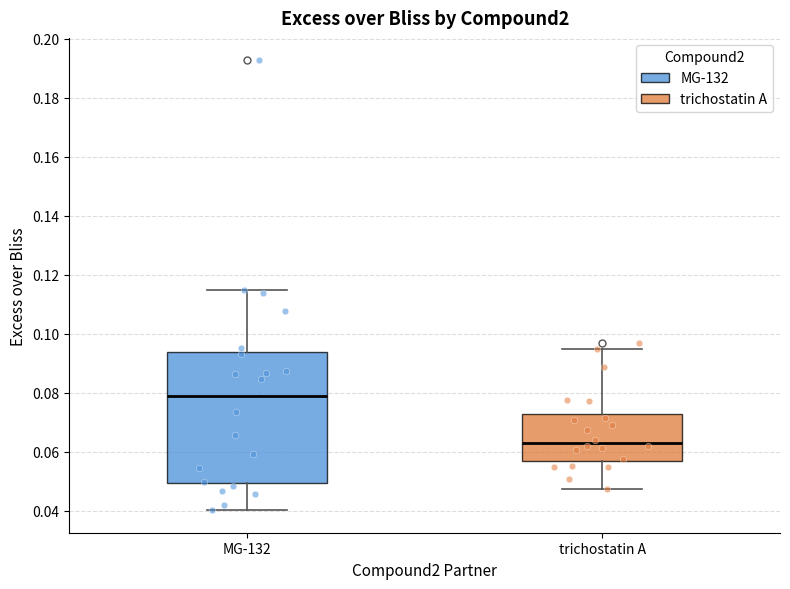

Reading left to right, transcribe this box plot: for each box, give where its median line is, the range the box spans, and where its two whiskers end, as read against the y-axis. The values are not printed on the chart, so give them approximately, as read against the axis.

MG-132: median 0.080, box 0.050 to 0.094, whiskers 0.040 to 0.114
trichostatin A: median 0.062, box 0.056 to 0.072, whiskers 0.048 to 0.094